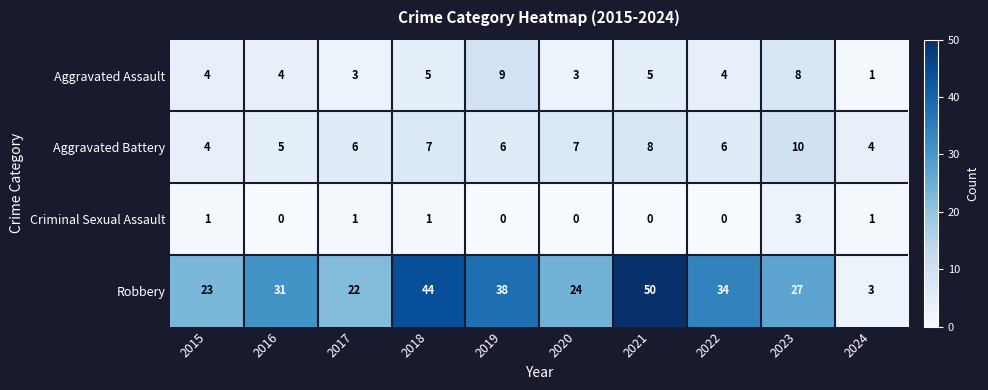

At which label does Aggravated Battery reach its peak?

2023